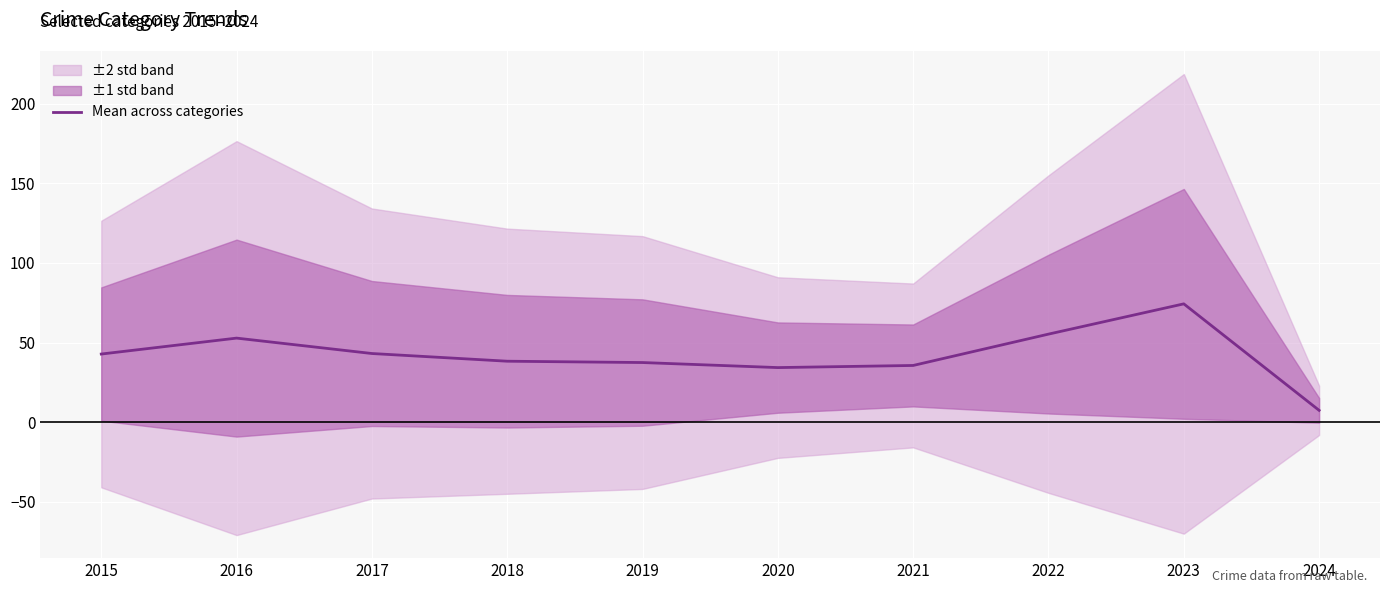

What is the approximate value at 2021?

35.7